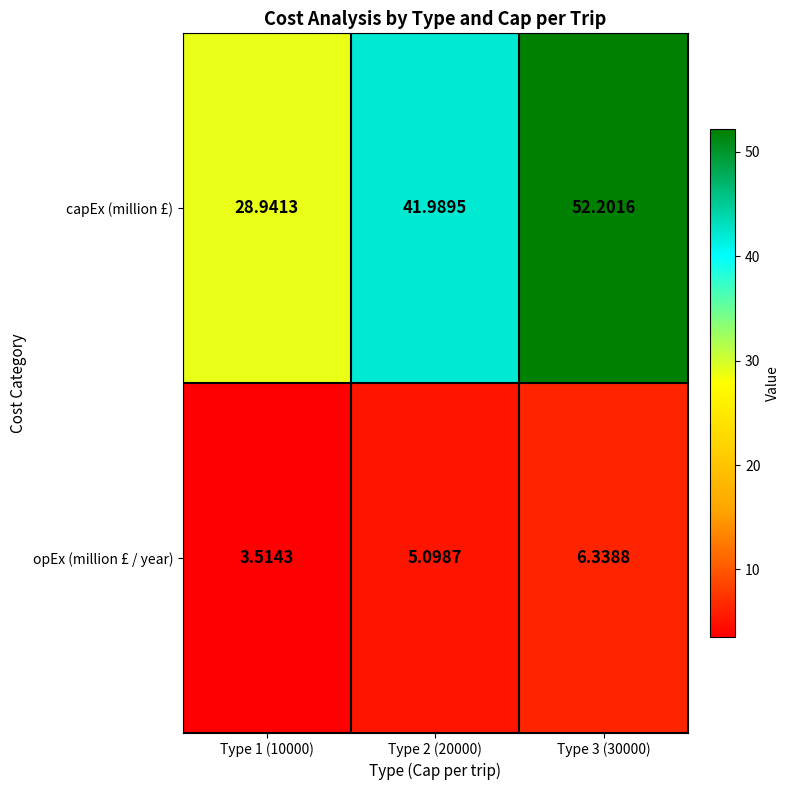

Rank the series by their maximum value, from lowest to highest.

opEx (million £ / year), capEx (million £)